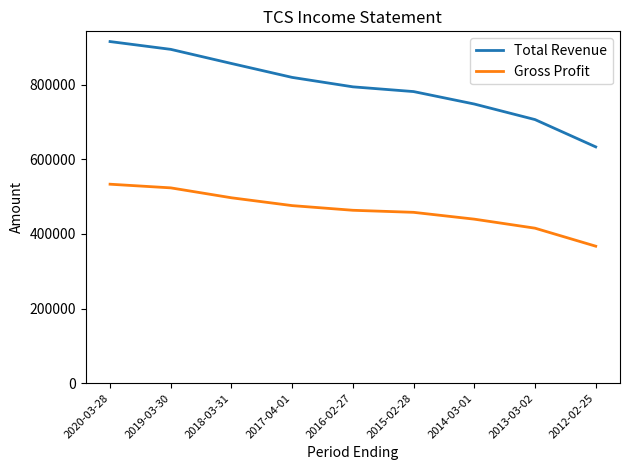

Count the Gross Profit values in the range 439800 to 497100.

5